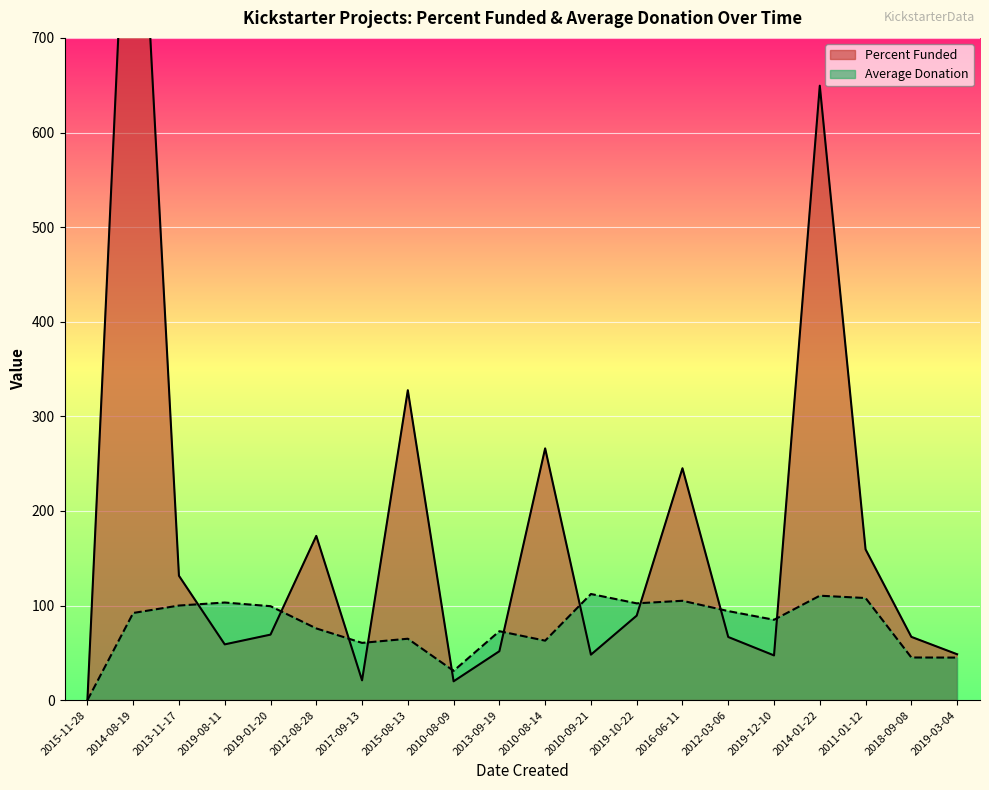

Reading left to right, list all the values displayed in this chart.

Percent Funded: 0.0	1040.0	131.5	59.0	69.3	173.6	21.0	327.6	19.9	51.7	266.1	48.1	89.3	245.1	66.8	47.3	649.5	159.4	66.9	48.5
Average Donation: 0.0	92.2	100.0	103.2	99.3	75.8	60.6	64.9	31.0	72.9	62.9	112.2	102.3	105.1	94.1	85.0	110.4	108.0	45.1	45.0